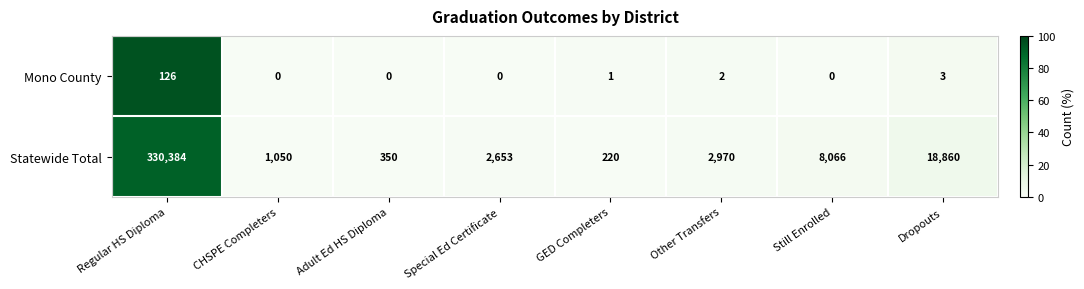

True or false: Mono County has a value of 126 at Regular HS Diploma.

True